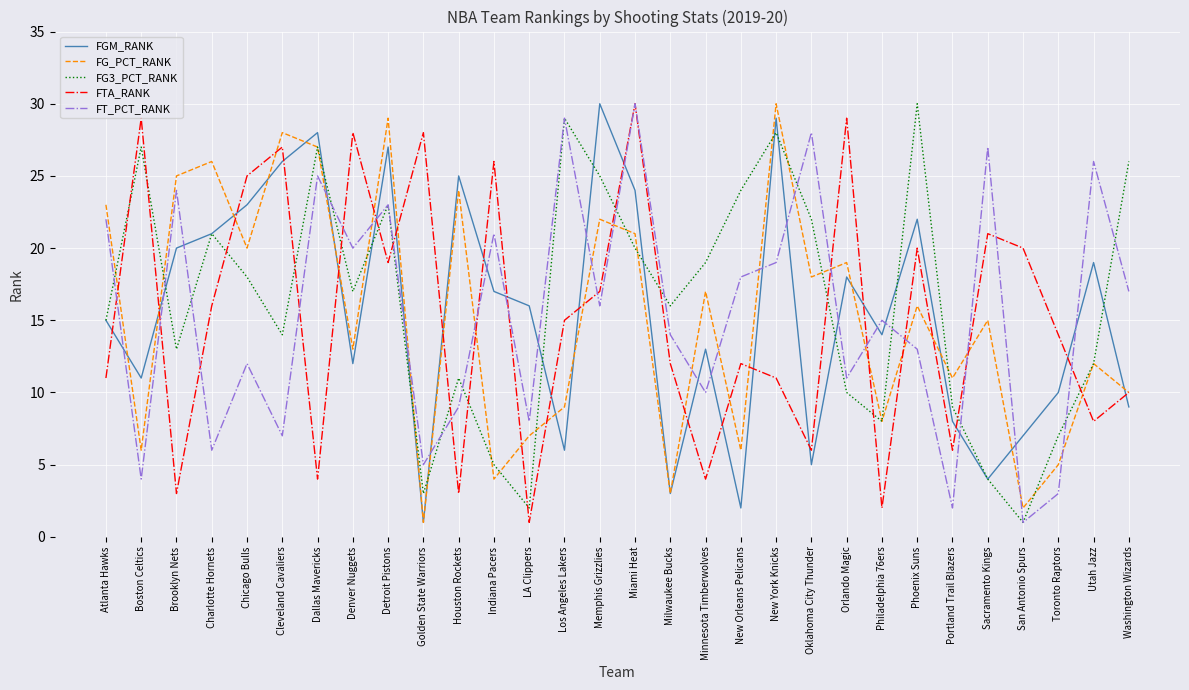

Reading left to right, extract all data points from this chart.

FGM_RANK: Atlanta Hawks=15	Boston Celtics=11	Brooklyn Nets=20	Charlotte Hornets=21	Chicago Bulls=23	Cleveland Cavaliers=26	Dallas Mavericks=28	Denver Nuggets=12	Detroit Pistons=27	Golden State Warriors=1	Houston Rockets=25	Indiana Pacers=17	LA Clippers=16	Los Angeles Lakers=6	Memphis Grizzlies=30	Miami Heat=24	Milwaukee Bucks=3	Minnesota Timberwolves=13	New Orleans Pelicans=2	New York Knicks=29	Oklahoma City Thunder=5	Orlando Magic=18	Philadelphia 76ers=14	Phoenix Suns=22	Portland Trail Blazers=8	Sacramento Kings=4	San Antonio Spurs=7	Toronto Raptors=10	Utah Jazz=19	Washington Wizards=9
FG_PCT_RANK: Atlanta Hawks=23	Boston Celtics=6	Brooklyn Nets=25	Charlotte Hornets=26	Chicago Bulls=20	Cleveland Cavaliers=28	Dallas Mavericks=27	Denver Nuggets=13	Detroit Pistons=29	Golden State Warriors=1	Houston Rockets=24	Indiana Pacers=4	LA Clippers=7	Los Angeles Lakers=9	Memphis Grizzlies=22	Miami Heat=21	Milwaukee Bucks=3	Minnesota Timberwolves=17	New Orleans Pelicans=6	New York Knicks=30	Oklahoma City Thunder=18	Orlando Magic=19	Philadelphia 76ers=8	Phoenix Suns=16	Portland Trail Blazers=11	Sacramento Kings=15	San Antonio Spurs=2	Toronto Raptors=5	Utah Jazz=12	Washington Wizards=10
FG3_PCT_RANK: Atlanta Hawks=15	Boston Celtics=27	Brooklyn Nets=13	Charlotte Hornets=21	Chicago Bulls=18	Cleveland Cavaliers=14	Dallas Mavericks=27	Denver Nuggets=17	Detroit Pistons=23	Golden State Warriors=3	Houston Rockets=11	Indiana Pacers=5	LA Clippers=2	Los Angeles Lakers=29	Memphis Grizzlies=25	Miami Heat=20	Milwaukee Bucks=16	Minnesota Timberwolves=19	New Orleans Pelicans=24	New York Knicks=28	Oklahoma City Thunder=22	Orlando Magic=10	Philadelphia 76ers=8	Phoenix Suns=30	Portland Trail Blazers=9	Sacramento Kings=4	San Antonio Spurs=1	Toronto Raptors=7	Utah Jazz=12	Washington Wizards=26
FTA_RANK: Atlanta Hawks=11	Boston Celtics=29	Brooklyn Nets=3	Charlotte Hornets=16	Chicago Bulls=25	Cleveland Cavaliers=27	Dallas Mavericks=4	Denver Nuggets=28	Detroit Pistons=19	Golden State Warriors=28	Houston Rockets=3	Indiana Pacers=26	LA Clippers=1	Los Angeles Lakers=15	Memphis Grizzlies=17	Miami Heat=30	Milwaukee Bucks=12	Minnesota Timberwolves=4	New Orleans Pelicans=12	New York Knicks=11	Oklahoma City Thunder=6	Orlando Magic=29	Philadelphia 76ers=2	Phoenix Suns=20	Portland Trail Blazers=6	Sacramento Kings=21	San Antonio Spurs=20	Toronto Raptors=14	Utah Jazz=8	Washington Wizards=10
FT_PCT_RANK: Atlanta Hawks=22	Boston Celtics=4	Brooklyn Nets=24	Charlotte Hornets=6	Chicago Bulls=12	Cleveland Cavaliers=7	Dallas Mavericks=25	Denver Nuggets=20	Detroit Pistons=23	Golden State Warriors=5	Houston Rockets=9	Indiana Pacers=21	LA Clippers=8	Los Angeles Lakers=29	Memphis Grizzlies=16	Miami Heat=30	Milwaukee Bucks=14	Minnesota Timberwolves=10	New Orleans Pelicans=18	New York Knicks=19	Oklahoma City Thunder=28	Orlando Magic=11	Philadelphia 76ers=15	Phoenix Suns=13	Portland Trail Blazers=2	Sacramento Kings=27	San Antonio Spurs=1	Toronto Raptors=3	Utah Jazz=26	Washington Wizards=17